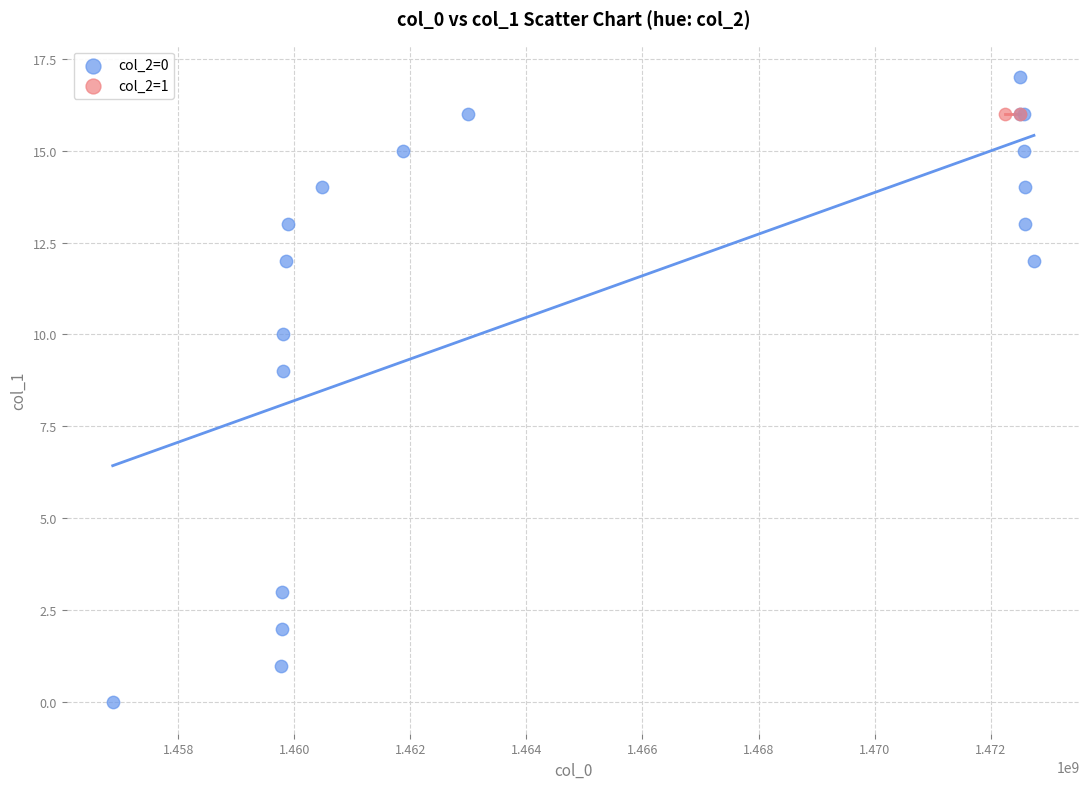

What are all the series names shown in the legend?

col_2=0, col_2=1